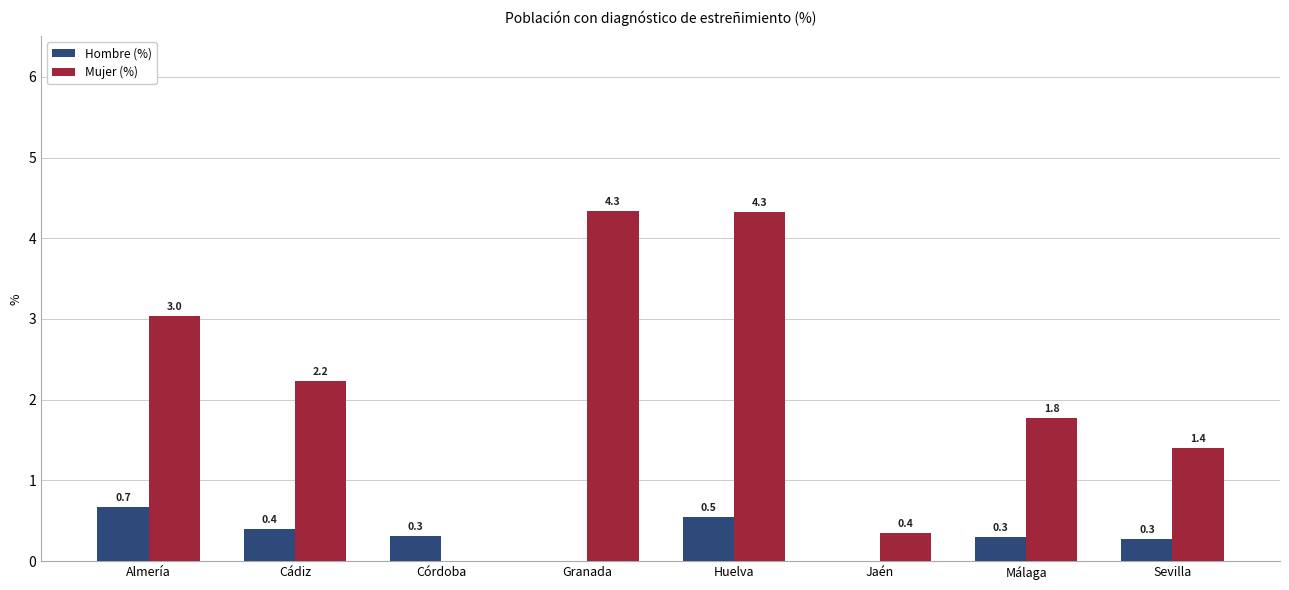

Is the value of Hombre (%) at Almería greater than the value of Mujer (%) at Cádiz?

No